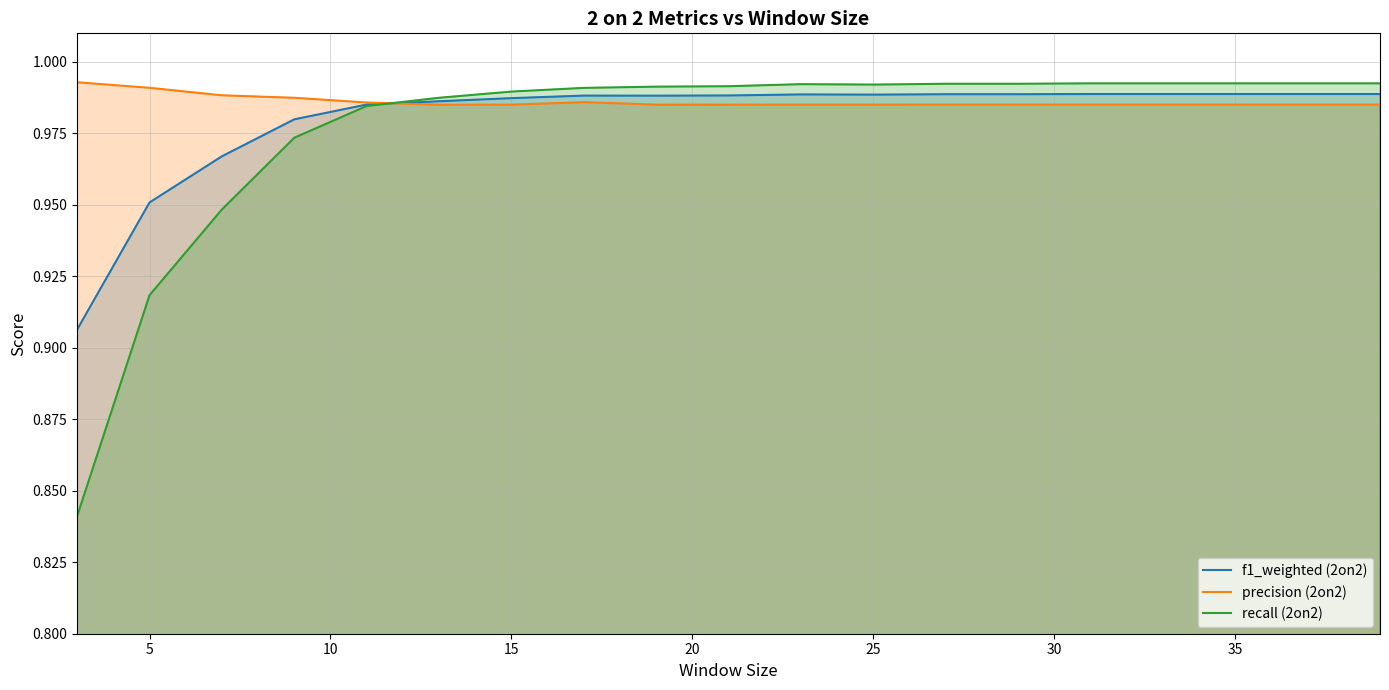

What are all the series names shown in the legend?

f1_weighted (2on2), precision (2on2), recall (2on2)